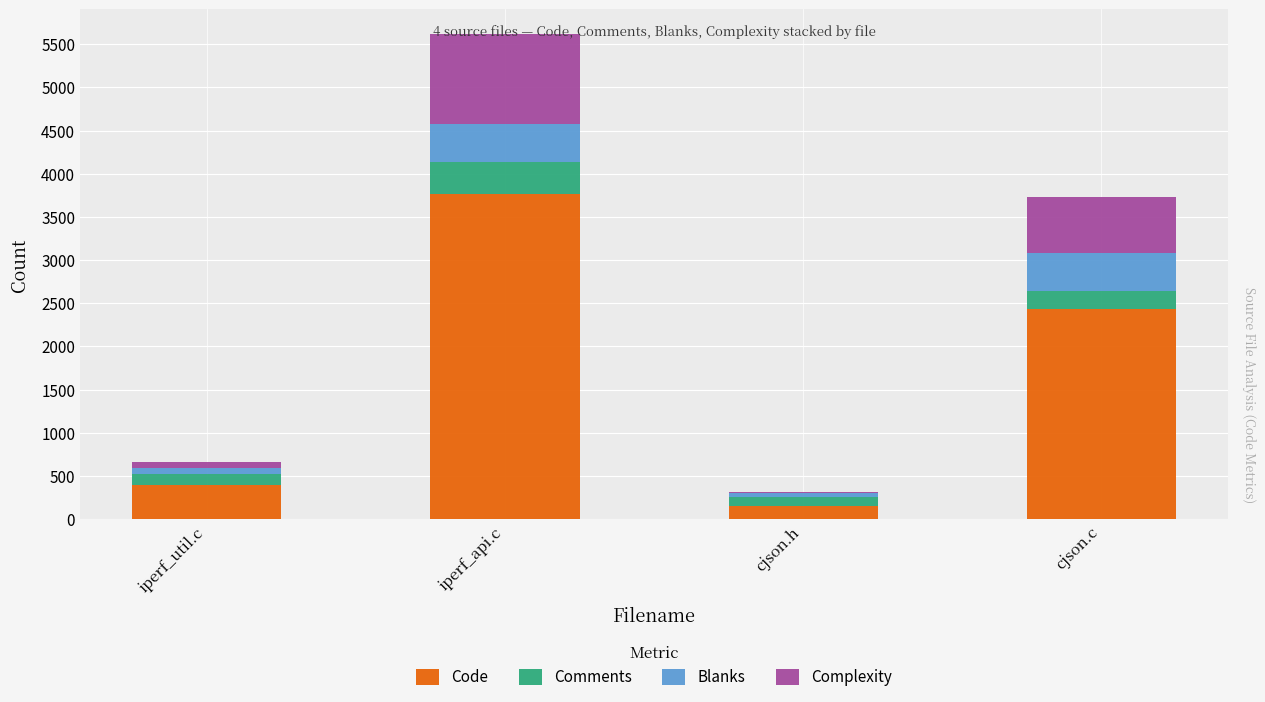

Where is Code nearest to the value 1961?

cjson.c